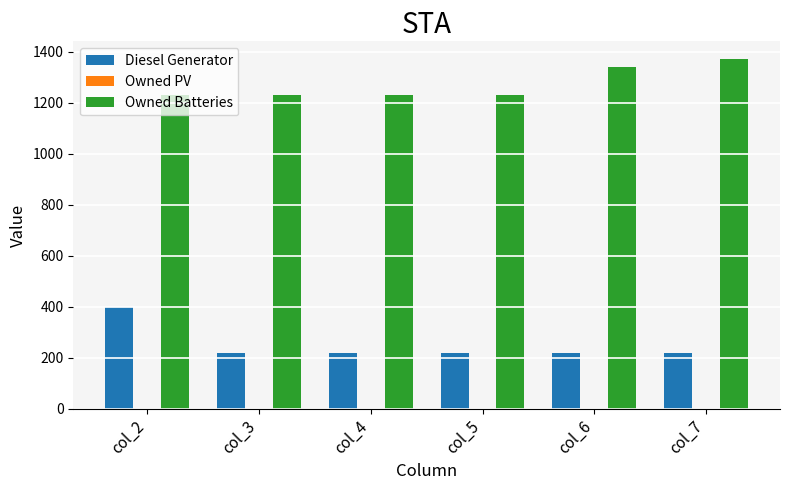

How many groups of bars are there?

6